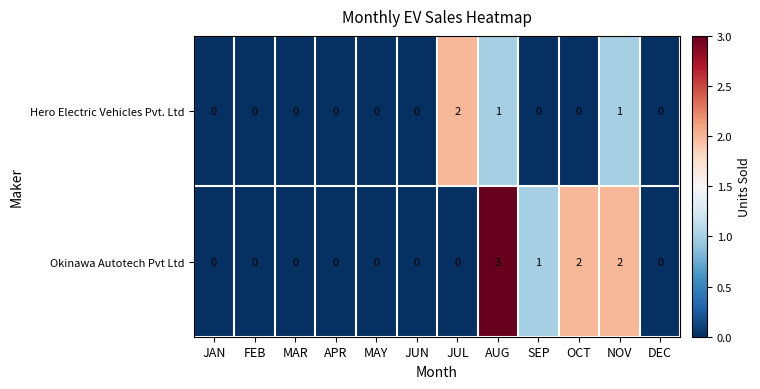

What is the difference between the maximum and minimum values in the Okinawa Autotech Pvt Ltd series?

3